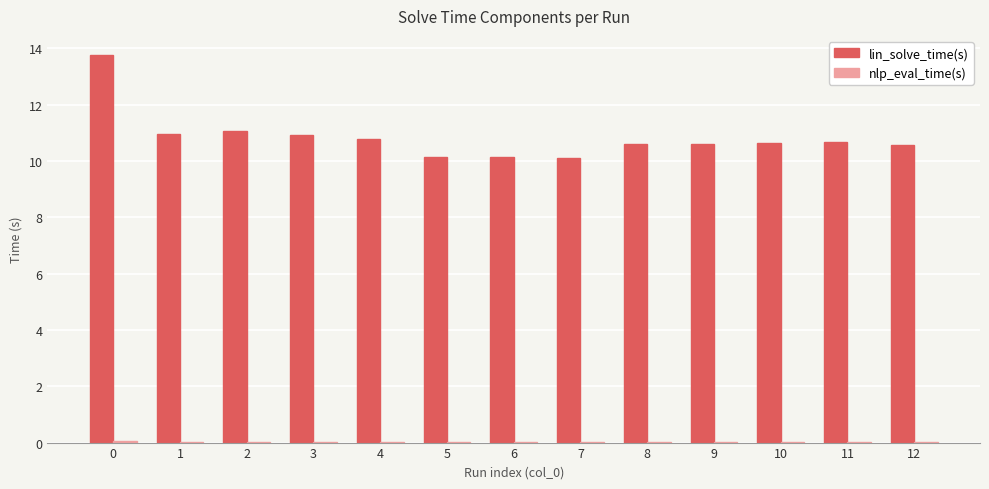

What is the total value across all series at 7?

10.1